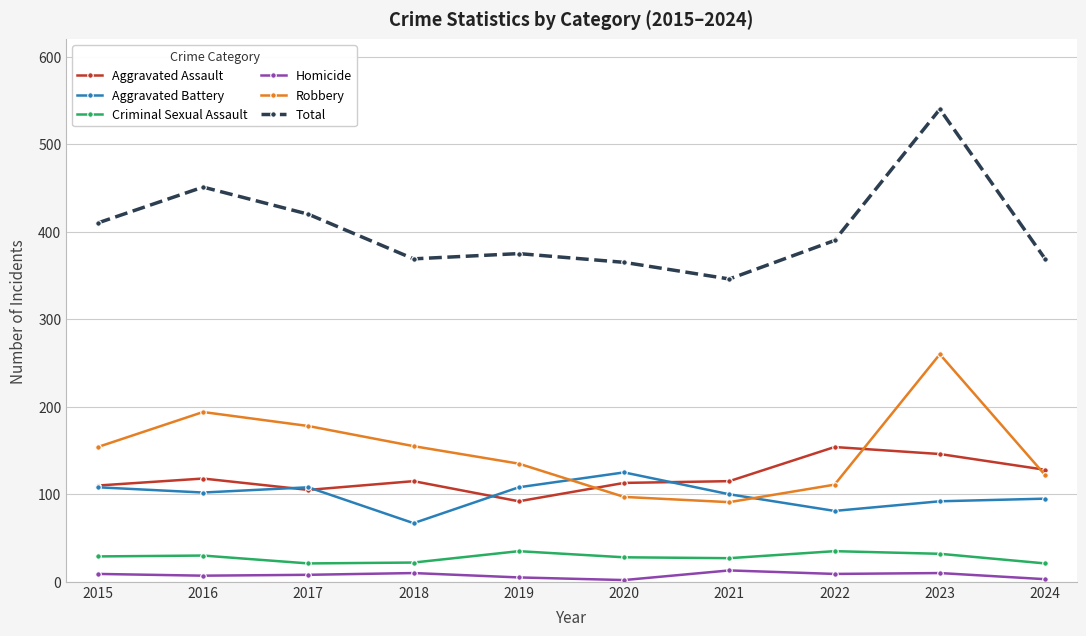

At which category does Robbery reach its first local peak?

2016